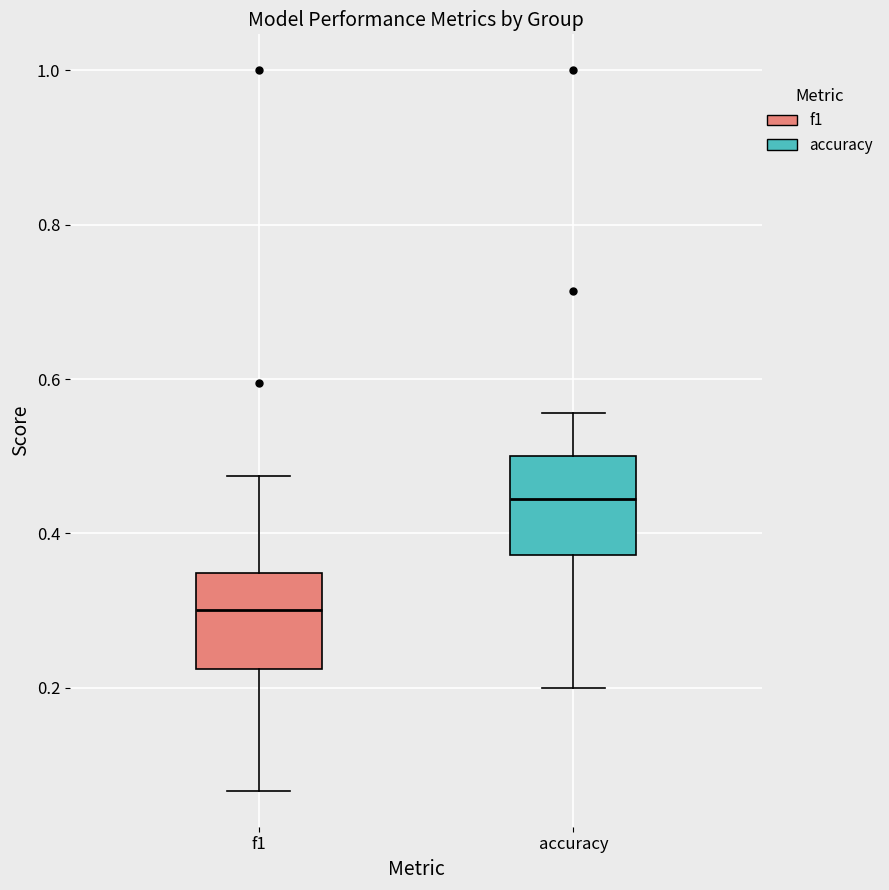

Reading left to right, transcribe this box plot: for each box, give where its median line is, the range the box spans, and where its two whiskers end, as read against the y-axis. The values are not printed on the chart, so give them approximately, as read against the axis.

f1: median 0.30, box 0.22 to 0.34, whiskers 0.06 to 0.48
accuracy: median 0.44, box 0.38 to 0.50, whiskers 0.20 to 0.56